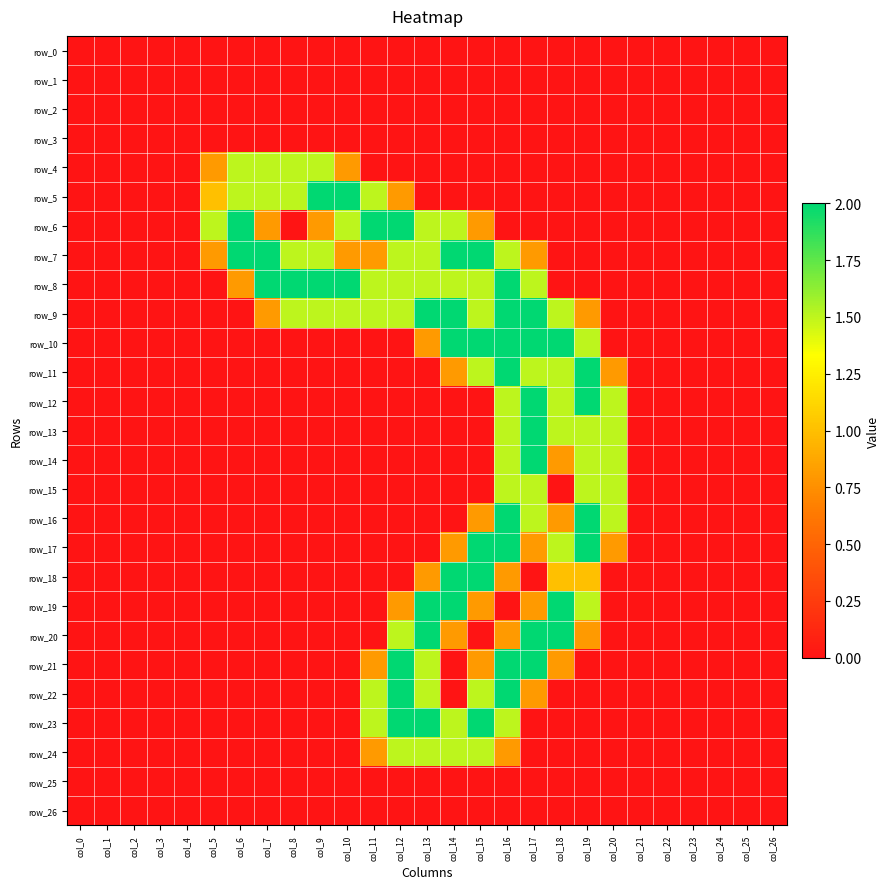

Reading right to left, extract all data points from this chart.

row_0: 0.0	0.0	0.0	0.0	0.0	0.0	0.0	0.0	0.0	0.0	0.0	0.0	0.0	0.0	0.0	0.0	0.0	0.0	0.0	0.0	0.0	0.0	0.0	0.0	0.0	0.0	0.0
row_1: 0.0	0.0	0.0	0.0	0.0	0.0	0.0	0.0	0.0	0.0	0.0	0.0	0.0	0.0	0.0	0.0	0.0	0.0	0.0	0.0	0.0	0.0	0.0	0.0	0.0	0.0	0.0
row_2: 0.0	0.0	0.0	0.0	0.0	0.0	0.0	0.0	0.0	0.0	0.0	0.0	0.0	0.0	0.0	0.0	0.0	0.0	0.0	0.0	0.0	0.0	0.0	0.0	0.0	0.0	0.0
row_3: 0.0	0.0	0.0	0.0	0.0	0.0	0.0	0.0	0.0	0.0	0.0	0.0	0.0	0.0	0.0	0.0	0.0	0.0	0.0	0.0	0.0	0.0	0.0	0.0	0.0	0.0	0.0
row_4: 0.0	0.0	0.0	0.0	0.0	0.0	0.0	0.0	0.0	0.0	0.0	0.0	0.0	0.0	0.0	0.0	0.8	1.5	1.5	1.5	1.5	0.8	0.0	0.0	0.0	0.0	0.0
row_5: 0.0	0.0	0.0	0.0	0.0	0.0	0.0	0.0	0.0	0.0	0.0	0.0	0.0	0.0	0.8	1.5	2.0	2.0	1.5	1.5	1.5	1.0	0.0	0.0	0.0	0.0	0.0
row_6: 0.0	0.0	0.0	0.0	0.0	0.0	0.0	0.0	0.0	0.0	0.0	0.8	1.5	1.5	2.0	2.0	1.5	0.8	0.0	0.8	2.0	1.5	0.0	0.0	0.0	0.0	0.0
row_7: 0.0	0.0	0.0	0.0	0.0	0.0	0.0	0.0	0.0	0.8	1.5	2.0	2.0	1.5	1.5	0.8	0.8	1.5	1.5	2.0	2.0	0.8	0.0	0.0	0.0	0.0	0.0
row_8: 0.0	0.0	0.0	0.0	0.0	0.0	0.0	0.0	0.0	1.5	2.0	1.5	1.5	1.5	1.5	1.5	2.0	2.0	2.0	2.0	0.8	0.0	0.0	0.0	0.0	0.0	0.0
row_9: 0.0	0.0	0.0	0.0	0.0	0.0	0.0	0.8	1.5	2.0	2.0	1.5	2.0	2.0	1.5	1.5	1.5	1.5	1.5	0.8	0.0	0.0	0.0	0.0	0.0	0.0	0.0
row_10: 0.0	0.0	0.0	0.0	0.0	0.0	0.0	1.5	2.0	2.0	2.0	2.0	2.0	0.8	0.0	0.0	0.0	0.0	0.0	0.0	0.0	0.0	0.0	0.0	0.0	0.0	0.0
row_11: 0.0	0.0	0.0	0.0	0.0	0.0	0.8	2.0	1.5	1.5	2.0	1.5	0.8	0.0	0.0	0.0	0.0	0.0	0.0	0.0	0.0	0.0	0.0	0.0	0.0	0.0	0.0
row_12: 0.0	0.0	0.0	0.0	0.0	0.0	1.5	2.0	1.5	2.0	1.5	0.0	0.0	0.0	0.0	0.0	0.0	0.0	0.0	0.0	0.0	0.0	0.0	0.0	0.0	0.0	0.0
row_13: 0.0	0.0	0.0	0.0	0.0	0.0	1.5	1.5	1.5	2.0	1.5	0.0	0.0	0.0	0.0	0.0	0.0	0.0	0.0	0.0	0.0	0.0	0.0	0.0	0.0	0.0	0.0
row_14: 0.0	0.0	0.0	0.0	0.0	0.0	1.5	1.5	0.8	2.0	1.5	0.0	0.0	0.0	0.0	0.0	0.0	0.0	0.0	0.0	0.0	0.0	0.0	0.0	0.0	0.0	0.0
row_15: 0.0	0.0	0.0	0.0	0.0	0.0	1.5	1.5	0.0	1.5	1.5	0.0	0.0	0.0	0.0	0.0	0.0	0.0	0.0	0.0	0.0	0.0	0.0	0.0	0.0	0.0	0.0
row_16: 0.0	0.0	0.0	0.0	0.0	0.0	1.5	2.0	0.8	1.5	2.0	0.8	0.0	0.0	0.0	0.0	0.0	0.0	0.0	0.0	0.0	0.0	0.0	0.0	0.0	0.0	0.0
row_17: 0.0	0.0	0.0	0.0	0.0	0.0	0.8	2.0	1.5	0.8	2.0	2.0	0.8	0.0	0.0	0.0	0.0	0.0	0.0	0.0	0.0	0.0	0.0	0.0	0.0	0.0	0.0
row_18: 0.0	0.0	0.0	0.0	0.0	0.0	0.0	1.0	1.0	0.0	0.8	2.0	2.0	0.8	0.0	0.0	0.0	0.0	0.0	0.0	0.0	0.0	0.0	0.0	0.0	0.0	0.0
row_19: 0.0	0.0	0.0	0.0	0.0	0.0	0.0	1.5	2.0	0.8	0.0	0.8	2.0	2.0	0.8	0.0	0.0	0.0	0.0	0.0	0.0	0.0	0.0	0.0	0.0	0.0	0.0
row_20: 0.0	0.0	0.0	0.0	0.0	0.0	0.0	0.8	2.0	2.0	0.8	0.0	0.8	2.0	1.5	0.0	0.0	0.0	0.0	0.0	0.0	0.0	0.0	0.0	0.0	0.0	0.0
row_21: 0.0	0.0	0.0	0.0	0.0	0.0	0.0	0.0	0.8	2.0	2.0	0.8	0.0	1.5	2.0	0.8	0.0	0.0	0.0	0.0	0.0	0.0	0.0	0.0	0.0	0.0	0.0
row_22: 0.0	0.0	0.0	0.0	0.0	0.0	0.0	0.0	0.0	0.8	2.0	1.5	0.0	1.5	2.0	1.5	0.0	0.0	0.0	0.0	0.0	0.0	0.0	0.0	0.0	0.0	0.0
row_23: 0.0	0.0	0.0	0.0	0.0	0.0	0.0	0.0	0.0	0.0	1.5	2.0	1.5	2.0	2.0	1.5	0.0	0.0	0.0	0.0	0.0	0.0	0.0	0.0	0.0	0.0	0.0
row_24: 0.0	0.0	0.0	0.0	0.0	0.0	0.0	0.0	0.0	0.0	0.8	1.5	1.5	1.5	1.5	0.8	0.0	0.0	0.0	0.0	0.0	0.0	0.0	0.0	0.0	0.0	0.0
row_25: 0.0	0.0	0.0	0.0	0.0	0.0	0.0	0.0	0.0	0.0	0.0	0.0	0.0	0.0	0.0	0.0	0.0	0.0	0.0	0.0	0.0	0.0	0.0	0.0	0.0	0.0	0.0
row_26: 0.0	0.0	0.0	0.0	0.0	0.0	0.0	0.0	0.0	0.0	0.0	0.0	0.0	0.0	0.0	0.0	0.0	0.0	0.0	0.0	0.0	0.0	0.0	0.0	0.0	0.0	0.0